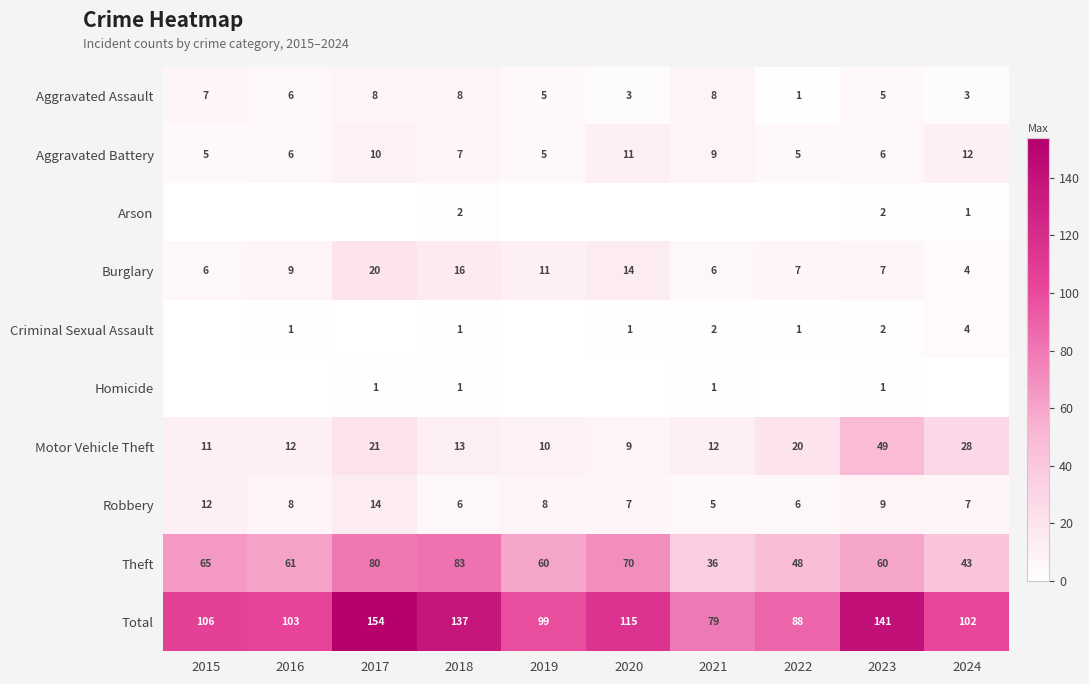

Which has a higher value, 2024 or 2022?

2024